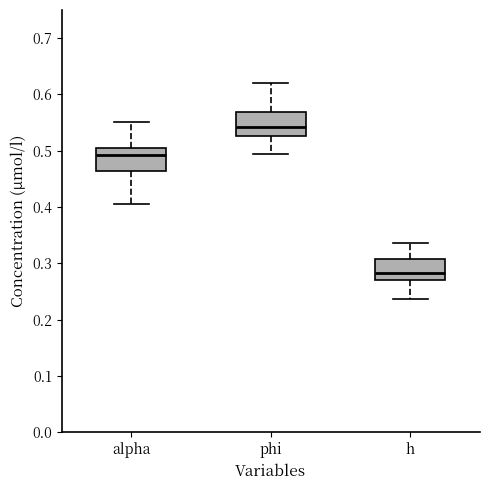

Where does the median line of the box for phi sit on the y-axis? The values are not printed on the chart, so give them approximately, as read against the axis.

0.54